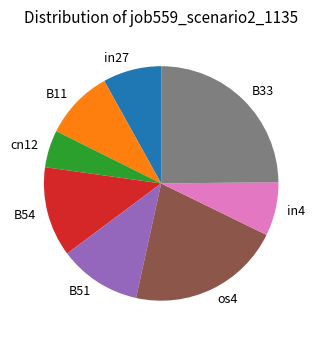

Which slice is the smallest?

cn12